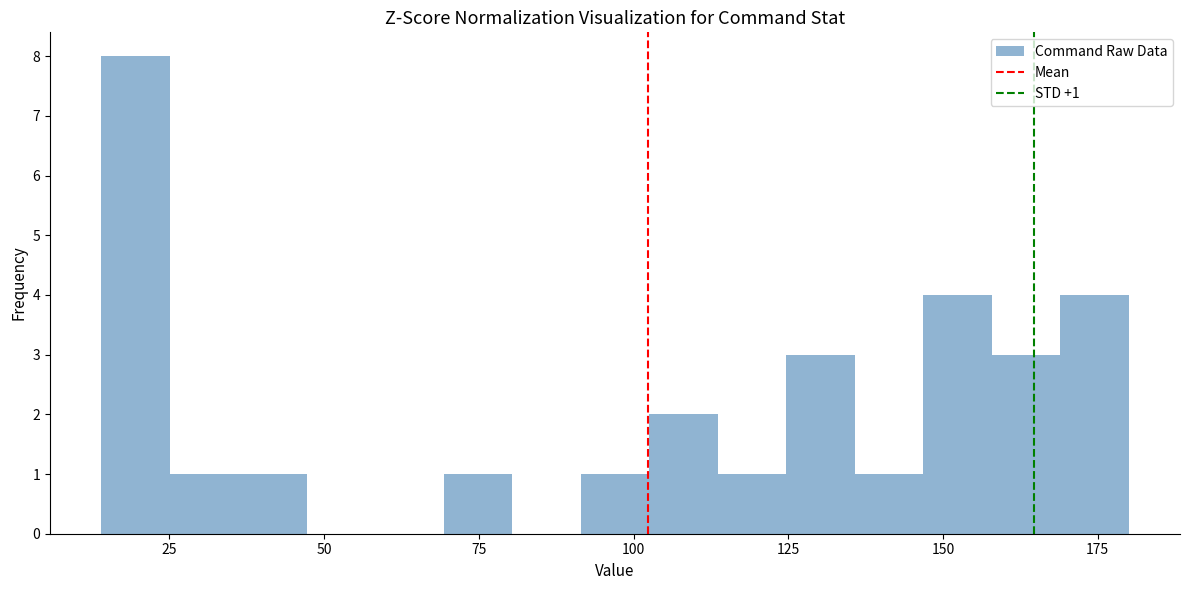

Around what value on the x-axis is the tallest bar? Give the approximate position of its centre, as read against the axis.

20